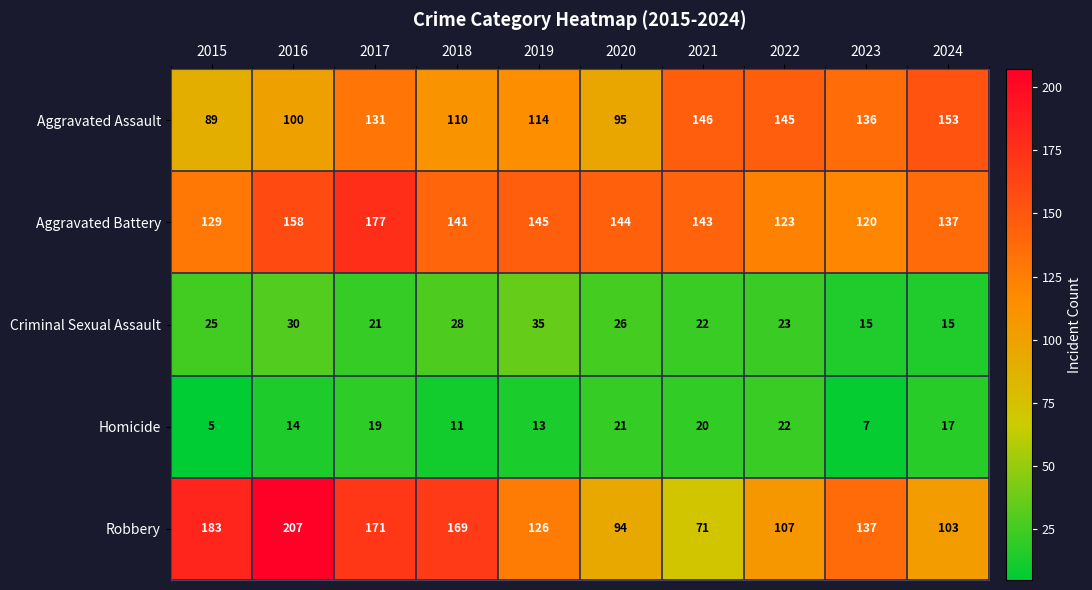

What is the spread (max minus min) of values at 2015?

178